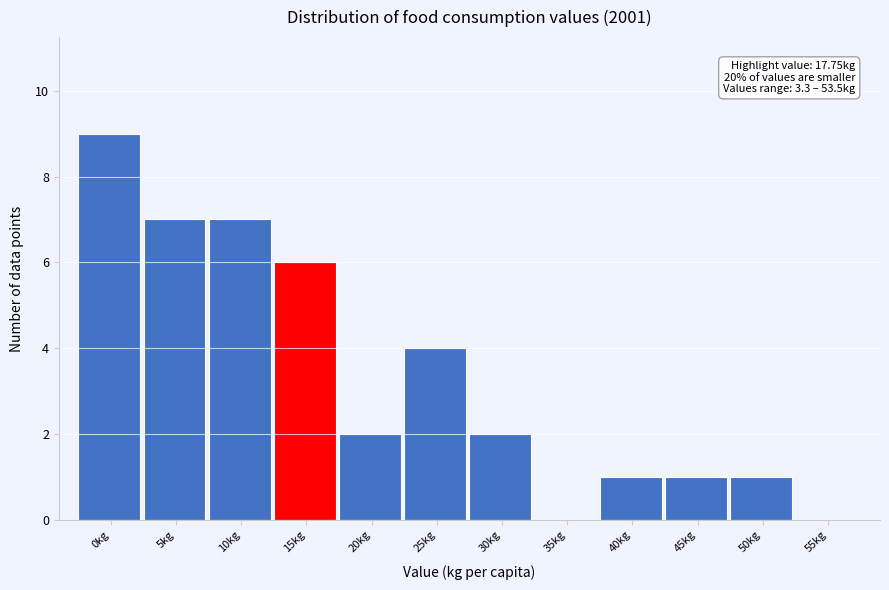

Reading right to left, list all the values displayed in this chart.

55kg=0	50kg=1	45kg=1	40kg=1	35kg=0	30kg=2	25kg=4	20kg=2	15kg=6	10kg=7	5kg=7	0kg=9